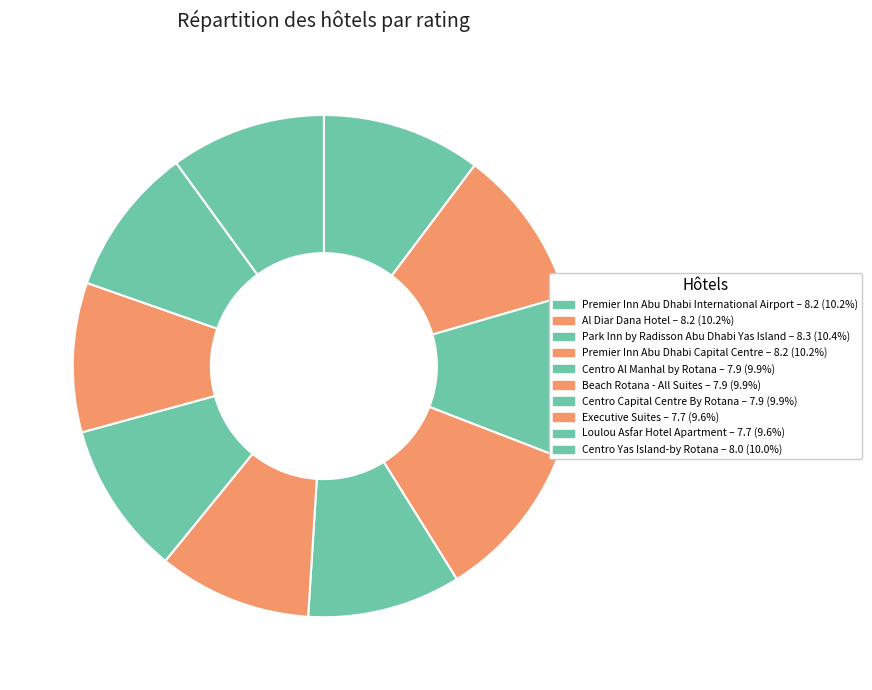

How many segments does this pie chart have?

10